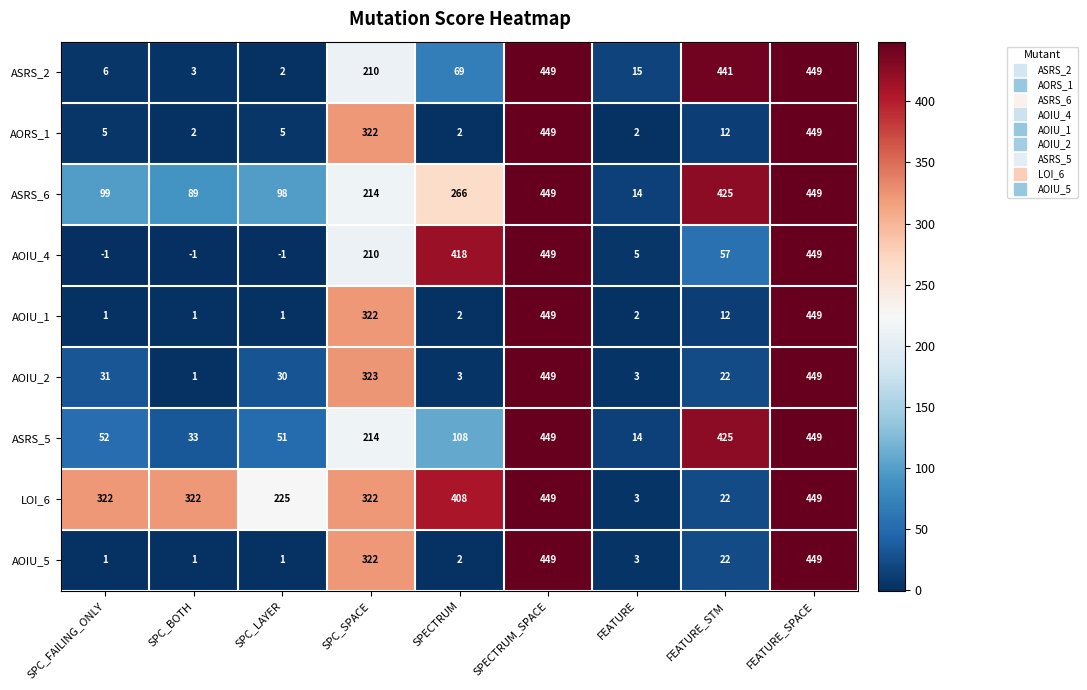

What is the difference between the AOIU_5 values at SPECTRUM and FEATURE_STM?

20